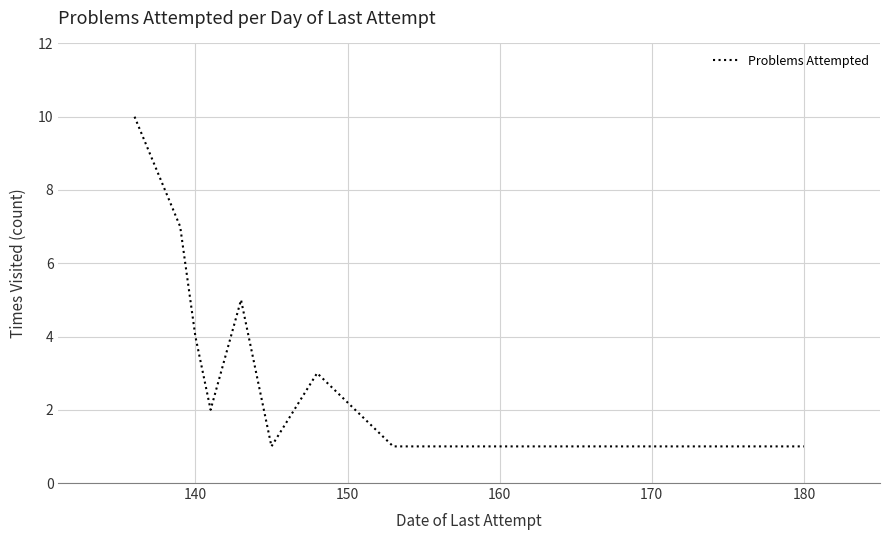

What is the greatest value displayed?

10